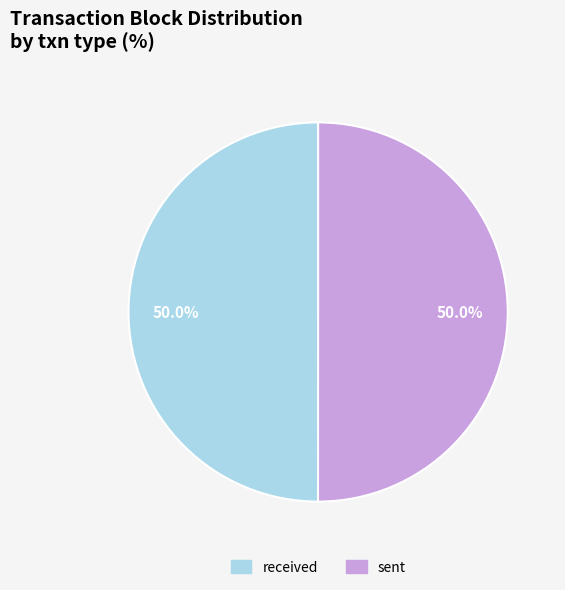

What is the ratio of the value at sent to the value at received?

1.0